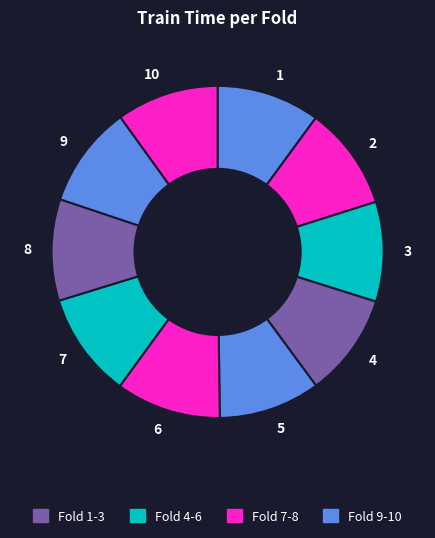

Does any single category account for the majority?

No